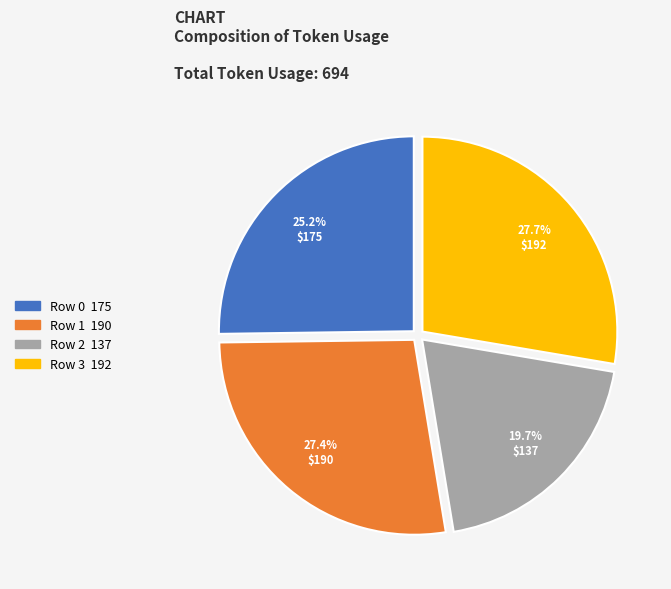

Approximately how many times larger is the value at Row 1 compared to Row 0?

1.1